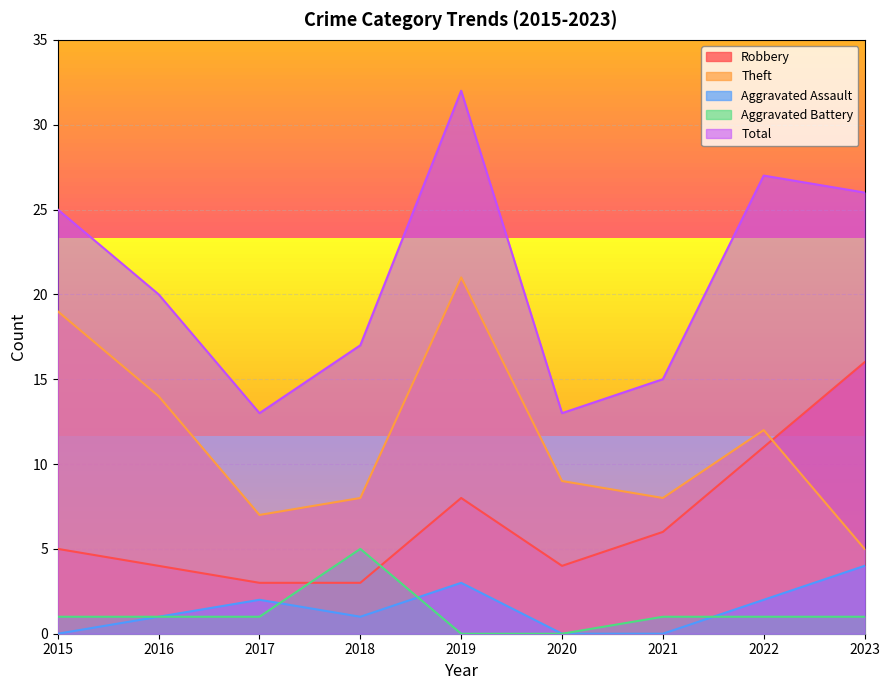

What is the greatest value displayed?

32